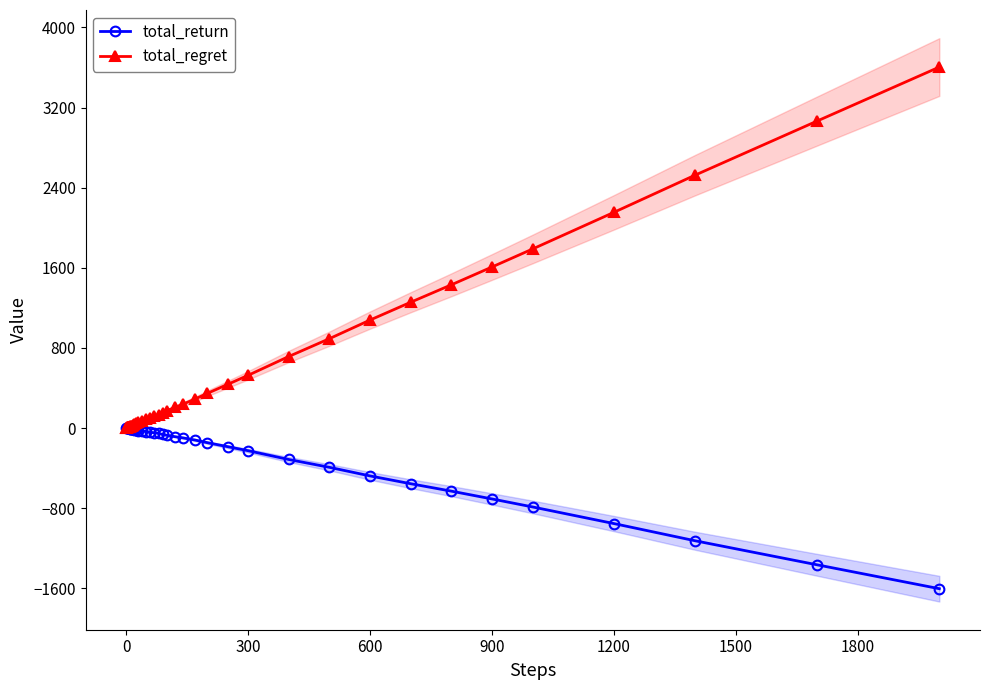

Rank the series by their average value, from highest to lowest.

total_regret, total_return